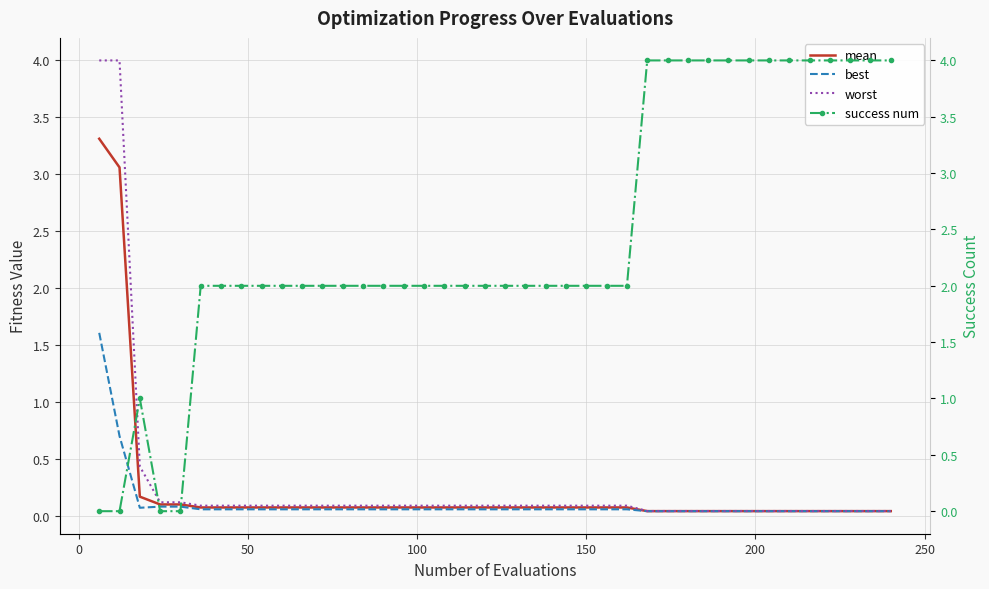

What is the maximum value for best?

1.6